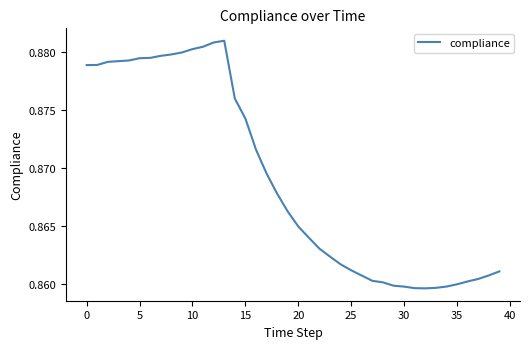

How many lines are shown in the chart?

1